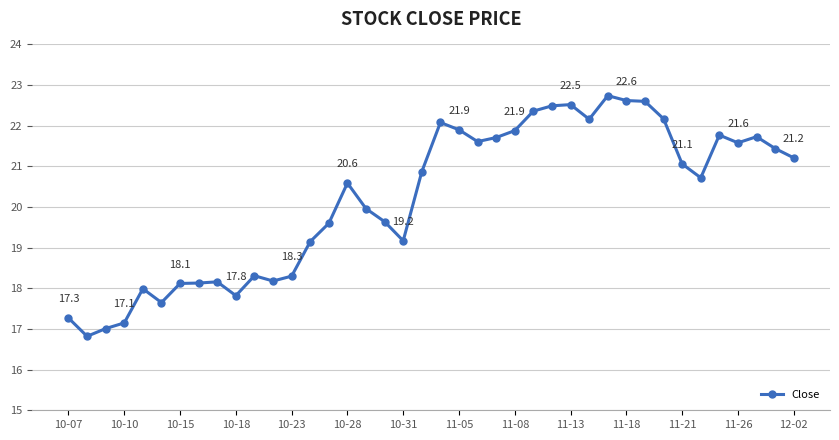

What is the value of the 25th point from the left?

21.9